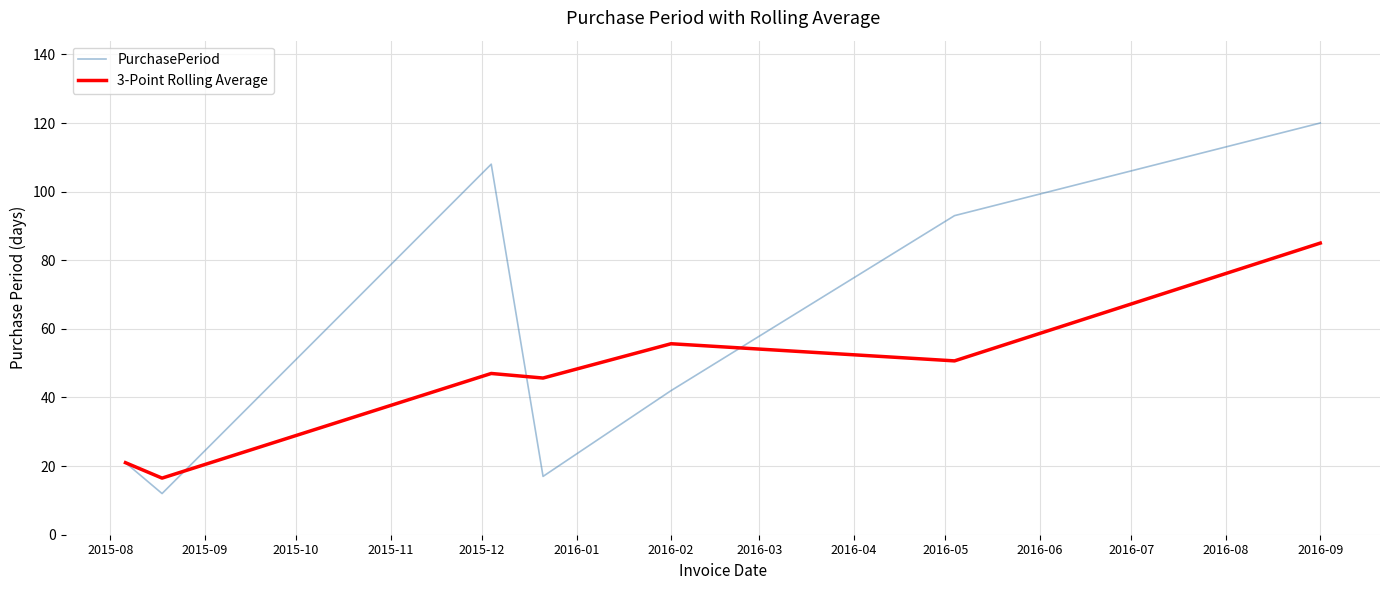

Which series has the widest spread of values?

PurchasePeriod